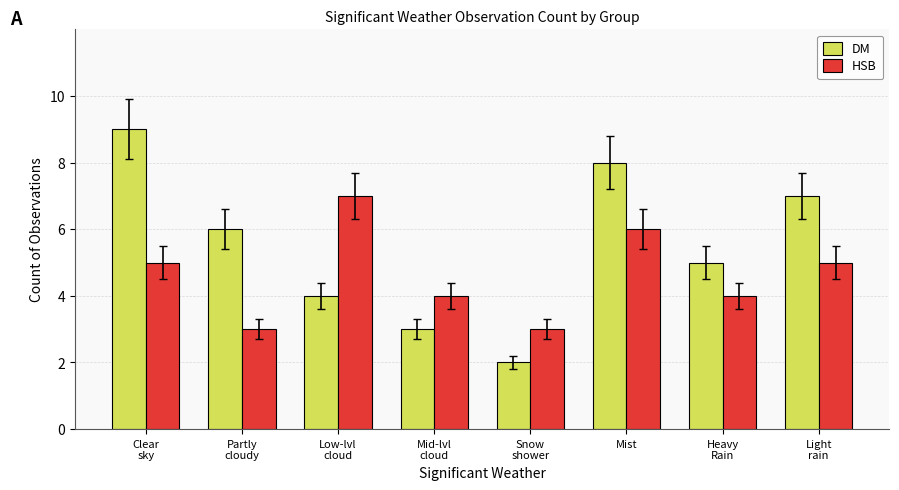

How many distinct data groups are displayed?

2